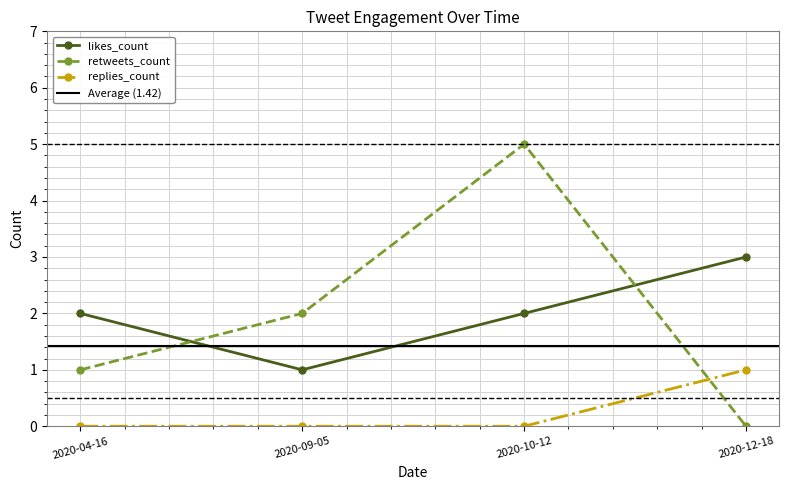

Is this an area chart (filled region under the line)?

No